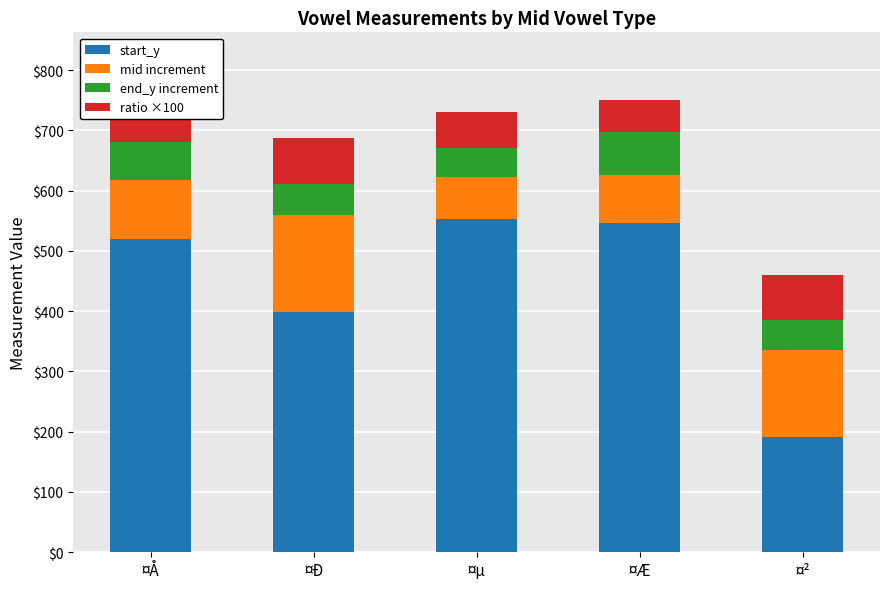

Count the number of data series in this chart.

4